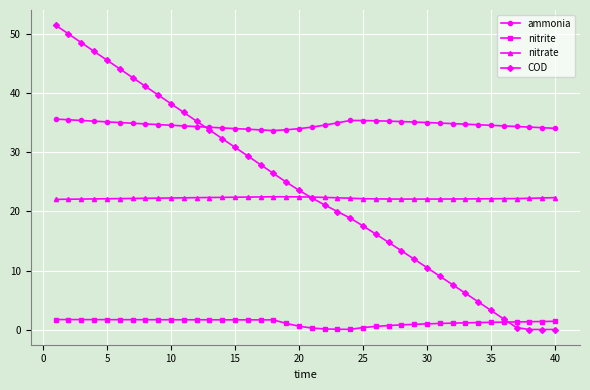

True or false: COD has more than 2 interior local peaks.

False